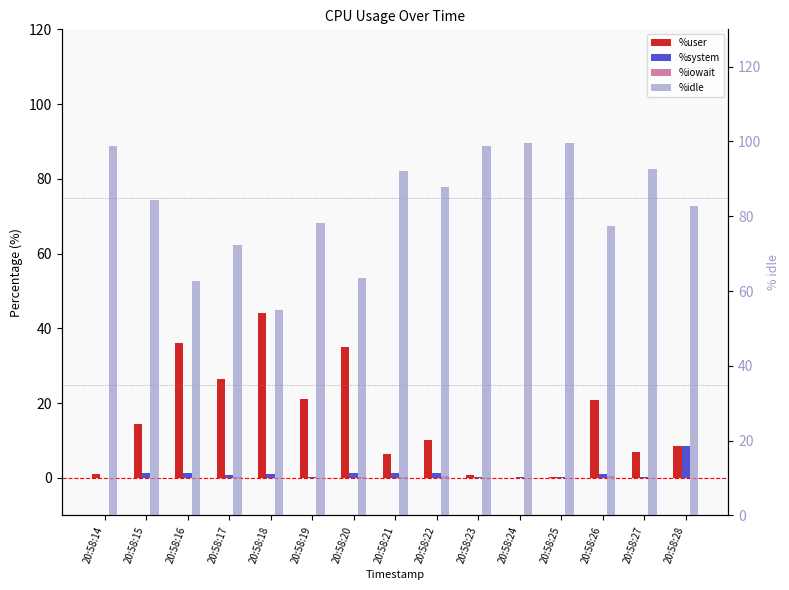

Which has a higher value, 20:58:24 or 20:58:21?

20:58:21